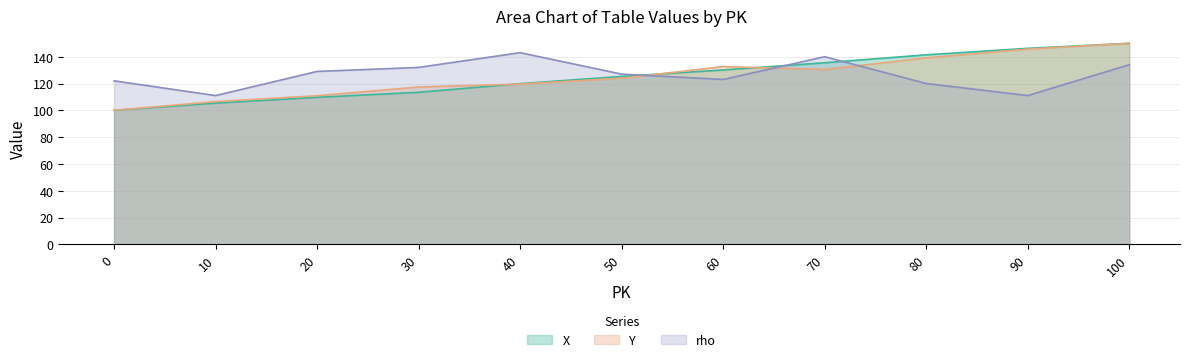

What is the minimum value shown in the chart?

100.0